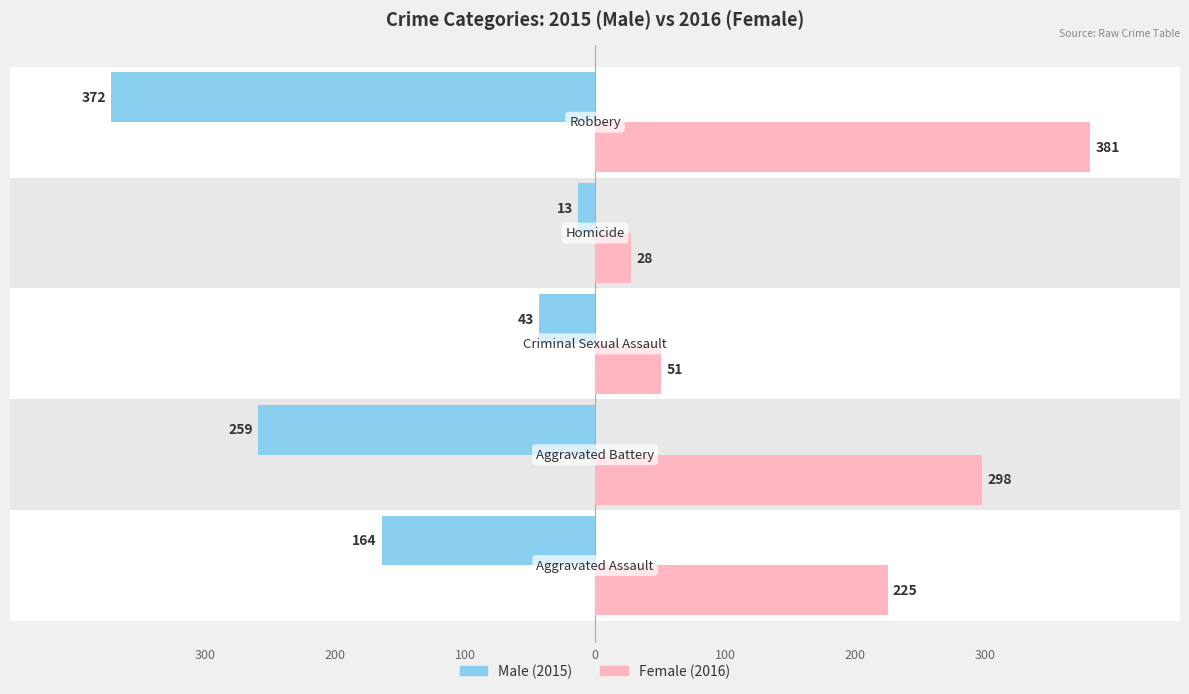

Are the bars horizontal?

Yes